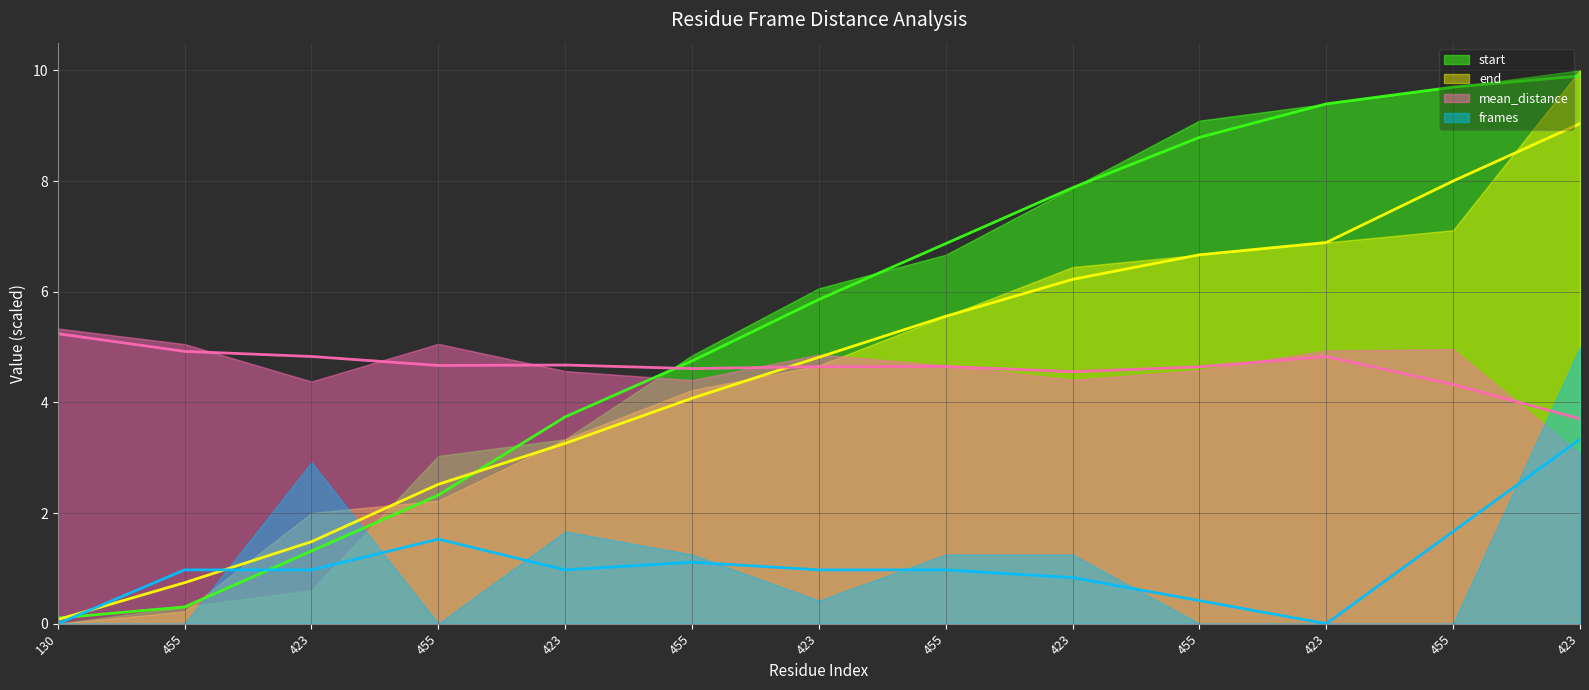

At which category is the sum across all series the highest?

423